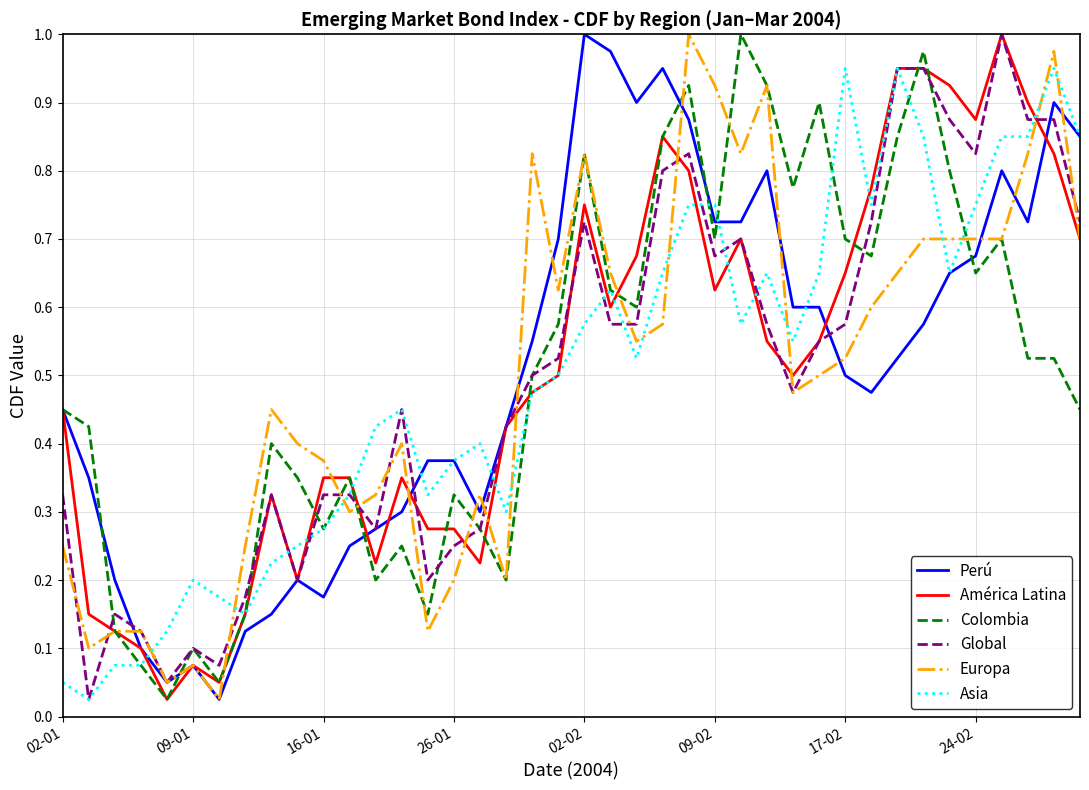

How many lines are shown in the chart?

6